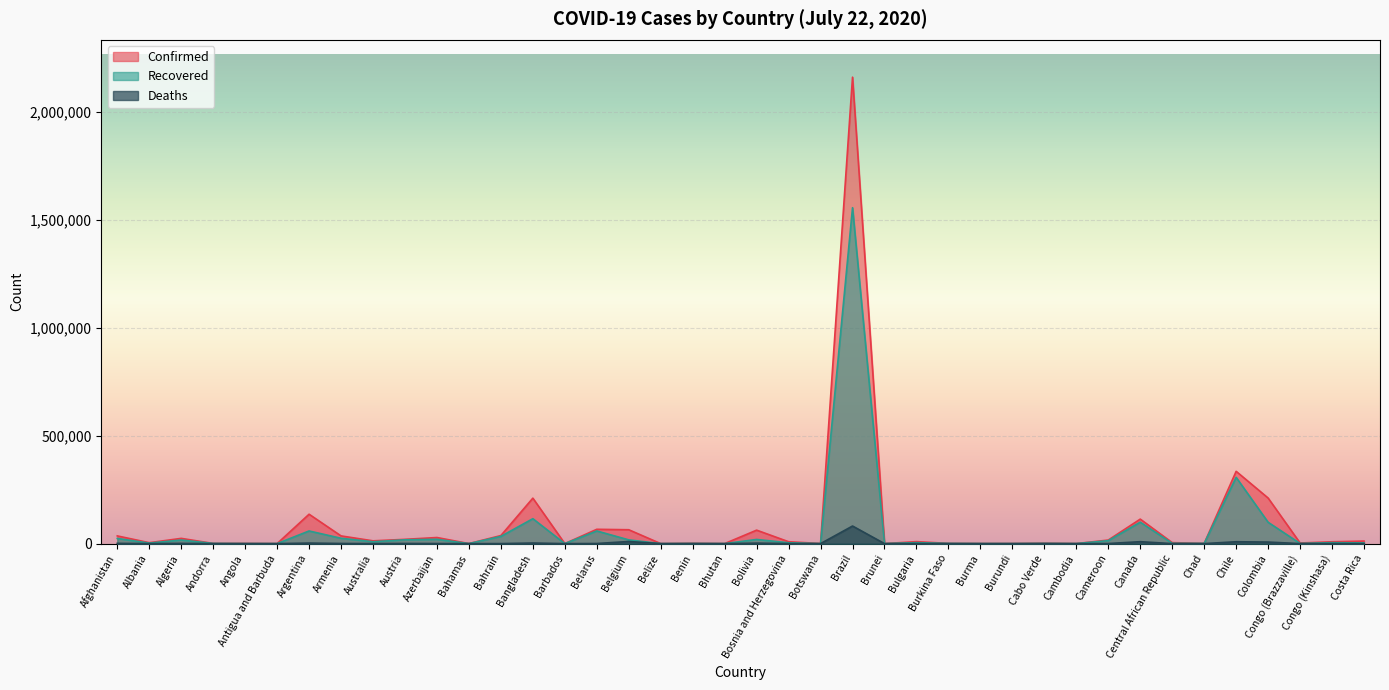

What are all the series names shown in the legend?

Confirmed, Recovered, Deaths